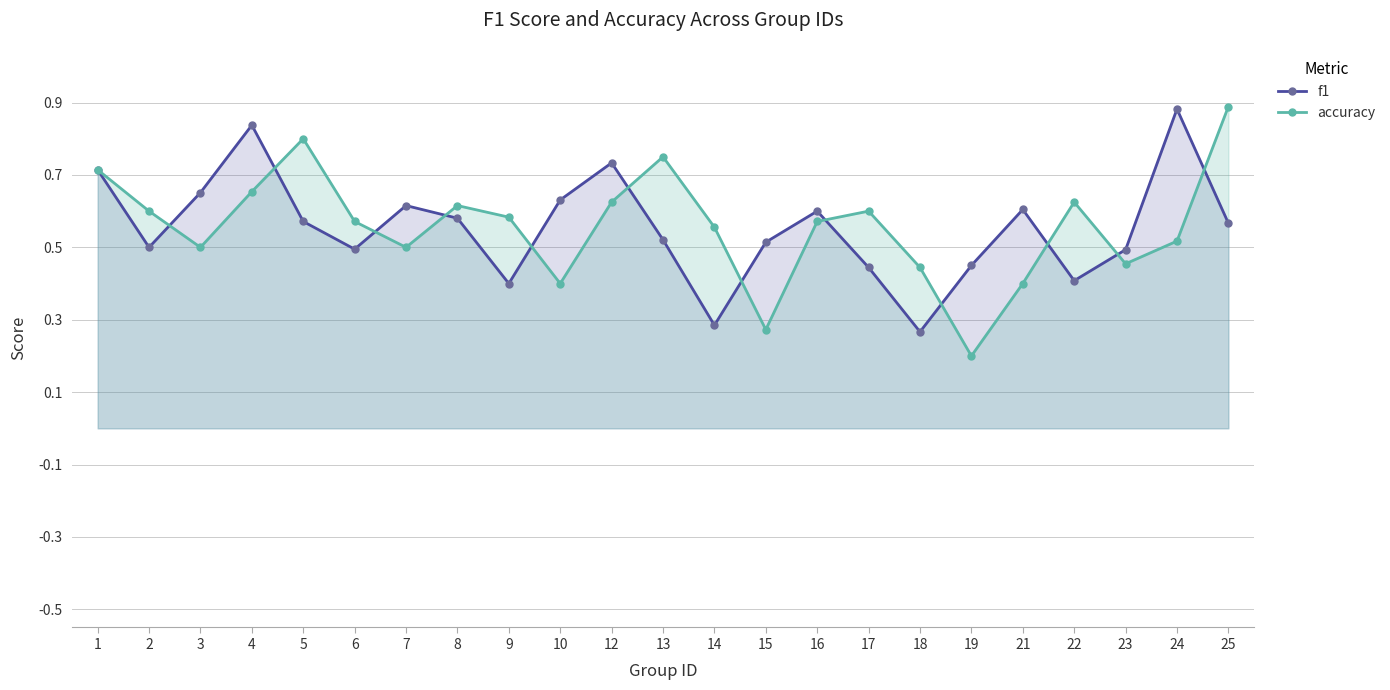

What is the average value of the accuracy series?

0.6